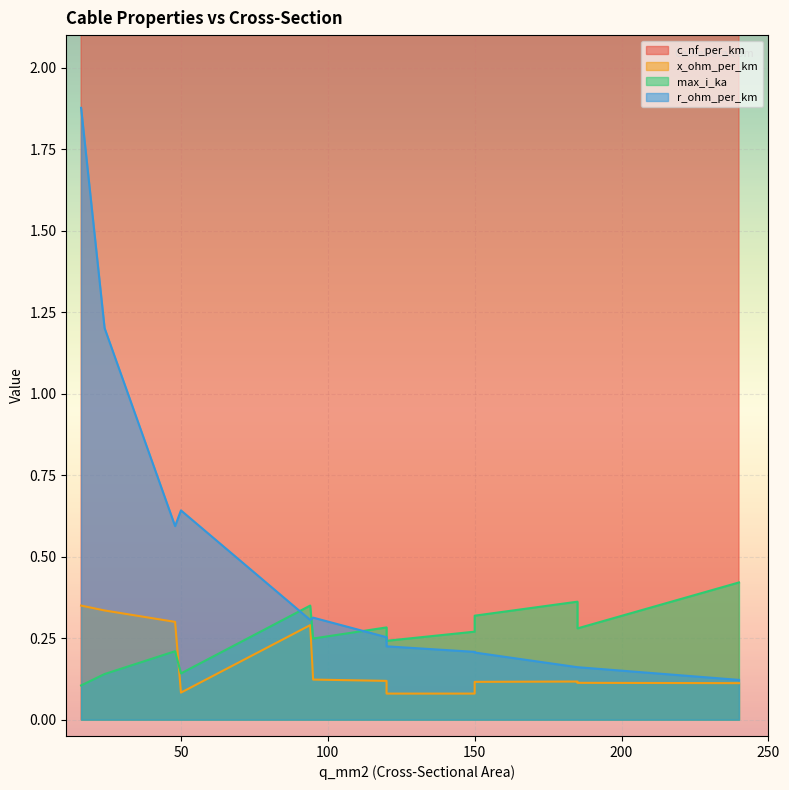

What is the minimum value for r_ohm_per_km?

0.1